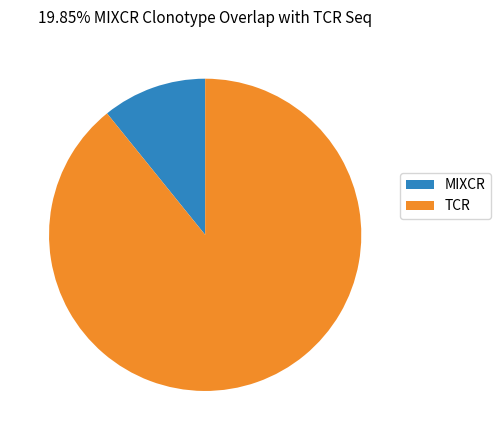

Which slice is the largest?

TCR